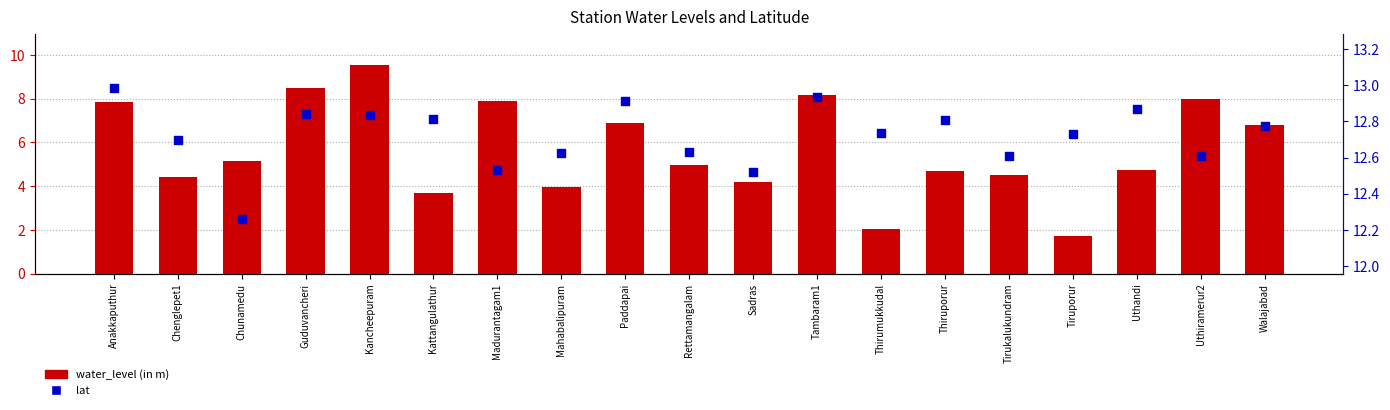

At which category is the sum across all series the highest?

Kancheepuram